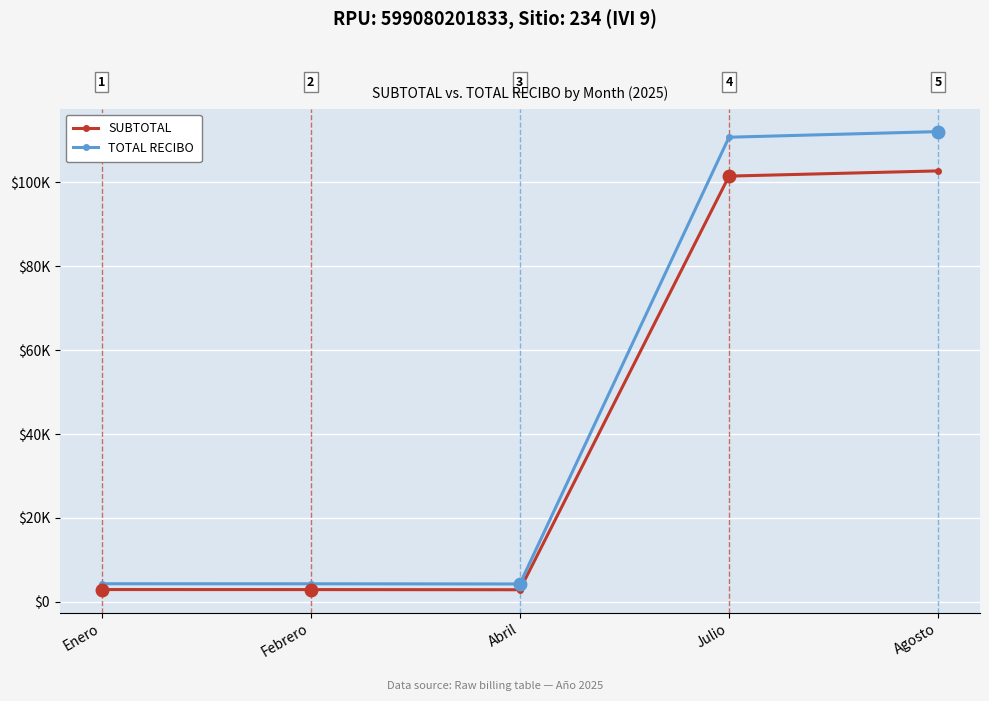

Rank the series at Enero from lowest to highest value.

SUBTOTAL, TOTAL RECIBO